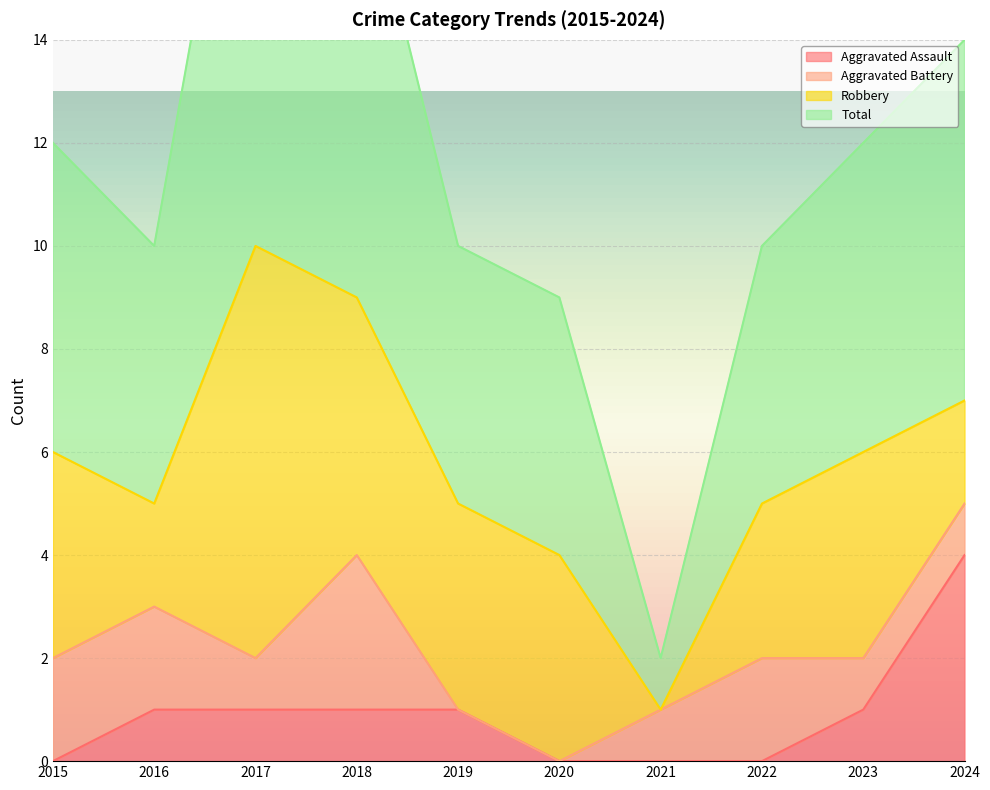

Where does the Total series first go above 12?

2017